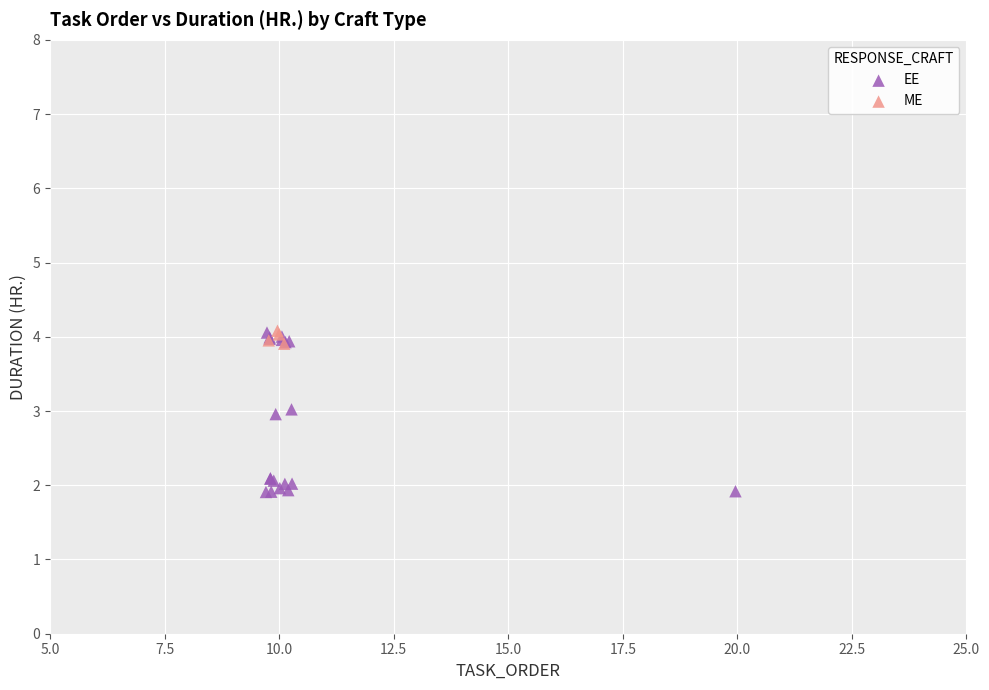

Which series has the widest spread of Y values?

EE